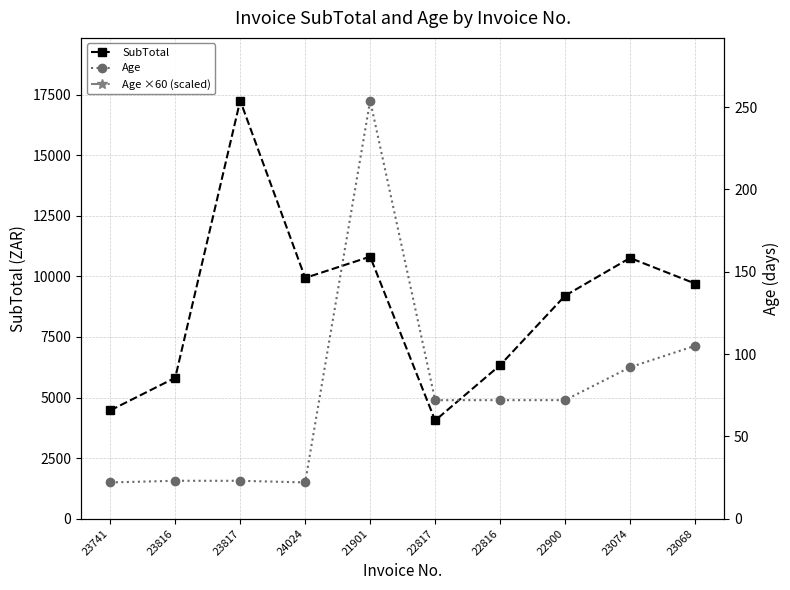

List the series in order of their peak value, lowest first.

Age, Age ×60 (scaled), SubTotal